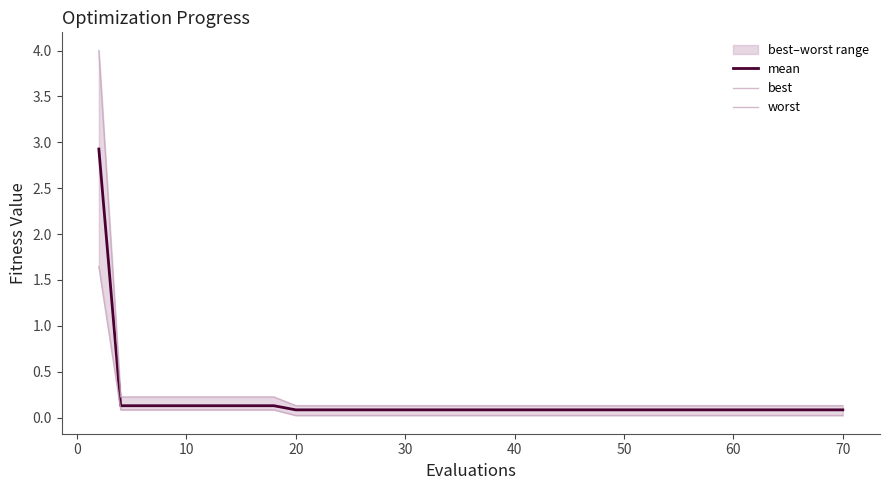

True or false: worst and mean intersect in this chart.

False